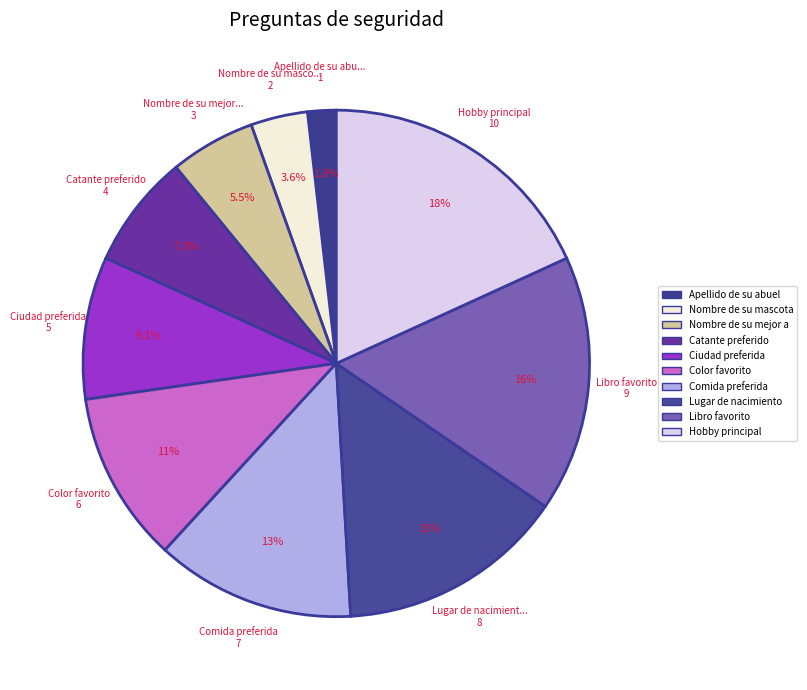

Which category has the smallest portion of the pie?

Apellido de su abuela materna